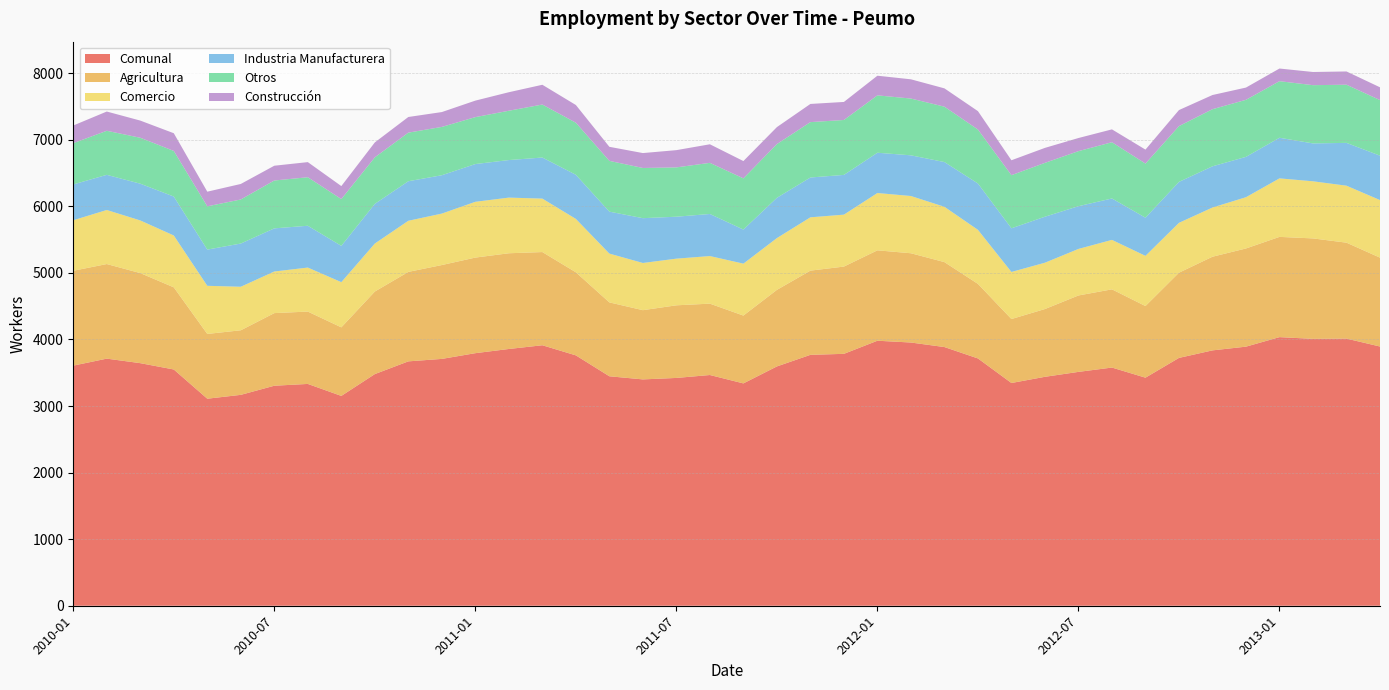

Reading right to left, transcribe all the data shown in this chart.

Comunal: 2013-04=3894	2013-03=4013	2013-02=4009	2013-01=4035	2012-12=3892	2012-11=3836	2012-10=3723	2012-09=3426	2012-08=3578	2012-07=3513	2012-06=3439	2012-05=3346	2012-04=3715	2012-03=3886	2012-02=3954	2012-01=3981	2011-12=3784	2011-11=3769	2011-10=3595	2011-09=3340	2011-08=3466	2011-07=3422	2011-06=3400	2011-05=3447	2011-04=3761	2011-03=3913	2011-02=3857	2011-01=3794	2010-12=3708	2010-11=3671	2010-10=3480	2010-09=3152	2010-08=3332	2010-07=3305	2010-06=3168	2010-05=3110	2010-04=3549	2010-03=3644	2010-02=3712	2010-01=3607
Agricultura: 2013-04=1335	2013-03=1441	2013-02=1509	2013-01=1506	2012-12=1475	2012-11=1407	2012-10=1280	2012-09=1076	2012-08=1175	2012-07=1148	2012-06=1018	2012-05=961	2012-04=1120	2012-03=1276	2012-02=1341	2012-01=1358	2011-12=1311	2011-11=1265	2011-10=1150	2011-09=1019	2011-08=1072	2011-07=1091	2011-06=1040	2011-05=1110	2011-04=1248	2011-03=1400	2011-02=1438	2011-01=1436	2010-12=1410	2010-11=1344	2010-10=1240	2010-09=1030	2010-08=1087	2010-07=1091	2010-06=970	2010-05=973	2010-04=1234	2010-03=1353	2010-02=1421	2010-01=1425
Comercio: 2013-04=865	2013-03=856	2013-02=858	2013-01=879	2012-12=770	2012-11=739	2012-10=749	2012-09=754	2012-08=743	2012-07=699	2012-06=696	2012-05=707	2012-04=812	2012-03=831	2012-02=860	2012-01=861	2011-12=780	2011-11=801	2011-10=778	2011-09=780	2011-08=715	2011-07=701	2011-06=709	2011-05=733	2011-04=802	2011-03=803	2011-02=836	2011-01=838	2010-12=773	2010-11=768	2010-10=721	2010-09=679	2010-08=661	2010-07=625	2010-06=654	2010-05=723	2010-04=779	2010-03=791	2010-02=812	2010-01=759
Industria Manufacturera: 2013-04=667	2013-03=643	2013-02=569	2013-01=610	2012-12=606	2012-11=619	2012-10=615	2012-09=573	2012-08=622	2012-07=642	2012-06=691	2012-05=656	2012-04=696	2012-03=672	2012-02=611	2012-01=605	2011-12=597	2011-11=598	2011-10=605	2011-09=512	2011-08=632	2011-07=630	2011-06=673	2011-05=630	2011-04=663	2011-03=617	2011-02=564	2011-01=567	2010-12=576	2010-11=594	2010-10=596	2010-09=545	2010-08=628	2010-07=648	2010-06=649	2010-05=544	2010-04=585	2010-03=552	2010-02=528	2010-01=538
Otros: 2013-04=835	2013-03=874	2013-02=875	2013-01=850	2012-12=857	2012-11=858	2012-10=838	2012-09=813	2012-08=845	2012-07=827	2012-06=809	2012-05=798	2012-04=811	2012-03=832	2012-02=853	2012-01=862	2011-12=825	2011-11=832	2011-10=807	2011-09=769	2011-08=768	2011-07=741	2011-06=754	2011-05=763	2011-04=782	2011-03=796	2011-02=741	2011-01=705	2010-12=726	2010-11=730	2010-10=699	2010-09=703	2010-08=729	2010-07=719	2010-06=662	2010-05=650	2010-04=685	2010-03=690	2010-02=662	2010-01=620
Construcción: 2013-04=192	2013-03=199	2013-02=198	2013-01=190	2012-12=184	2012-11=213	2012-10=241	2012-09=210	2012-08=193	2012-07=197	2012-06=225	2012-05=224	2012-04=276	2012-03=275	2012-02=289	2012-01=295	2011-12=271	2011-11=273	2011-10=255	2011-09=260	2011-08=279	2011-07=259	2011-06=224	2011-05=211	2011-04=266	2011-03=297	2011-02=278	2011-01=248	2010-12=223	2010-11=235	2010-10=224	2010-09=195	2010-08=227	2010-07=222	2010-06=233	2010-05=220	2010-04=266	2010-03=258	2010-02=289	2010-01=265